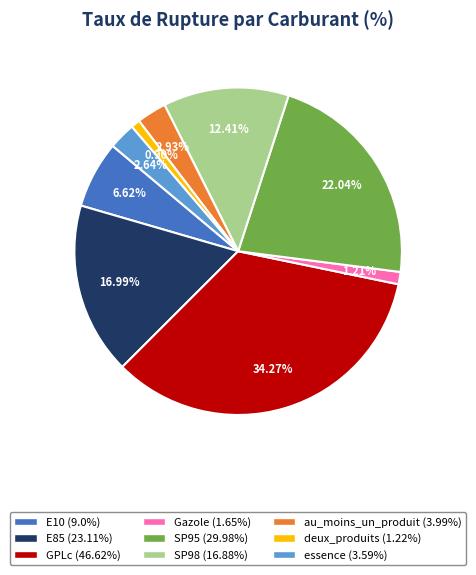

What percentage is the deux_produits slice, to the nearest percent?

1%